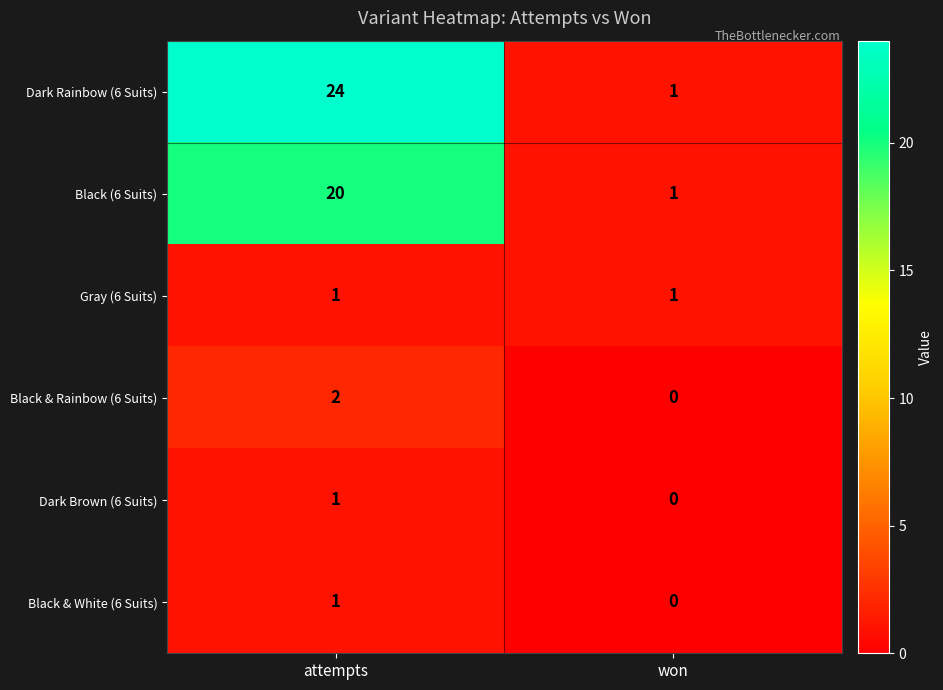

Is it true that Gray (6 Suits) equals 2 at attempts?

False